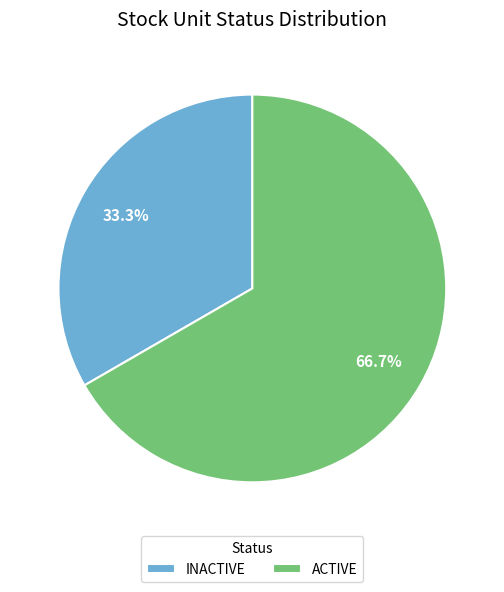

Is there a majority slice in this chart?

Yes